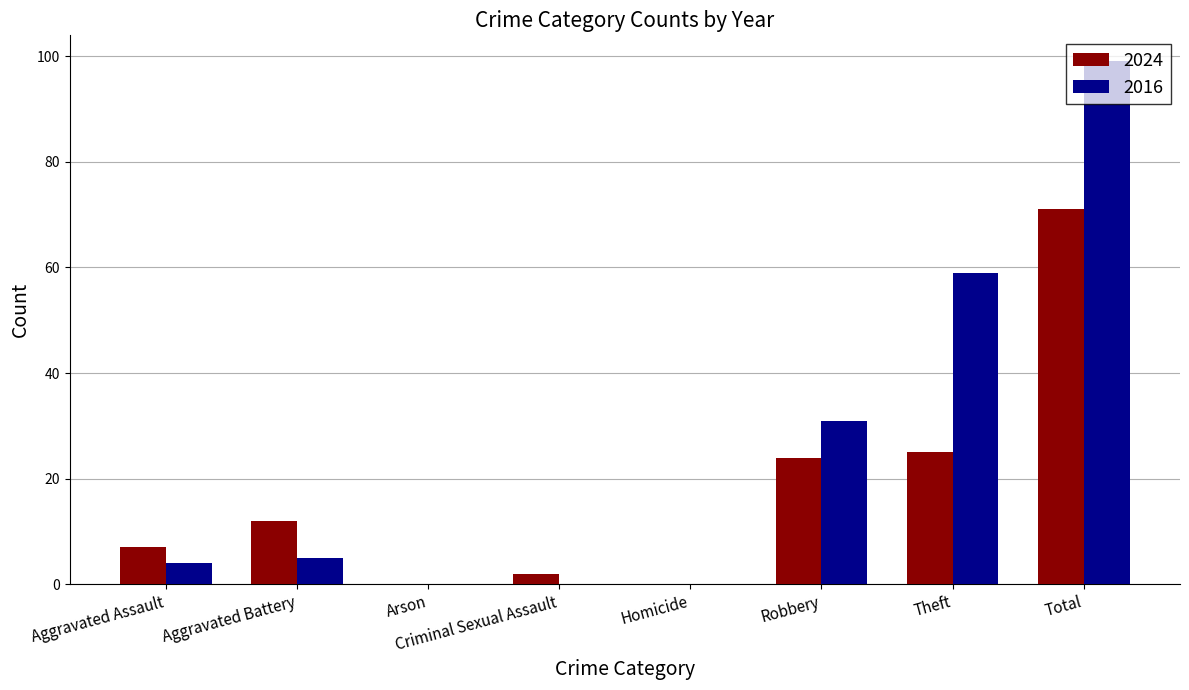

At which category is the sum across all series the highest?

Total